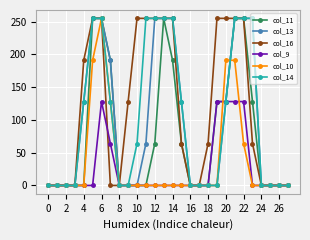

Which series has the largest total across all categories?

col_16